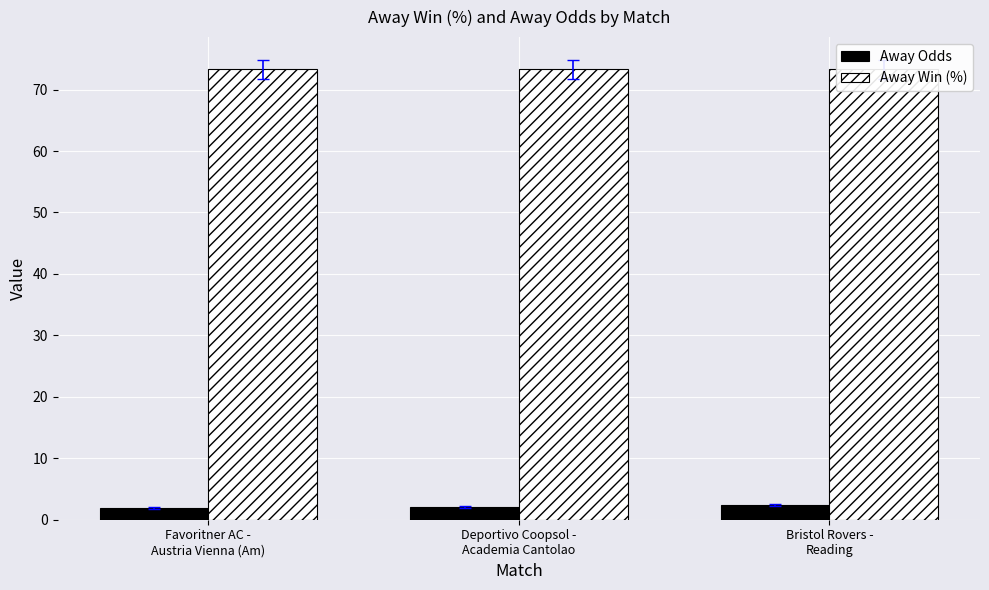

What position from the right is Deportivo Coopsol -
Academia Cantolao?

2